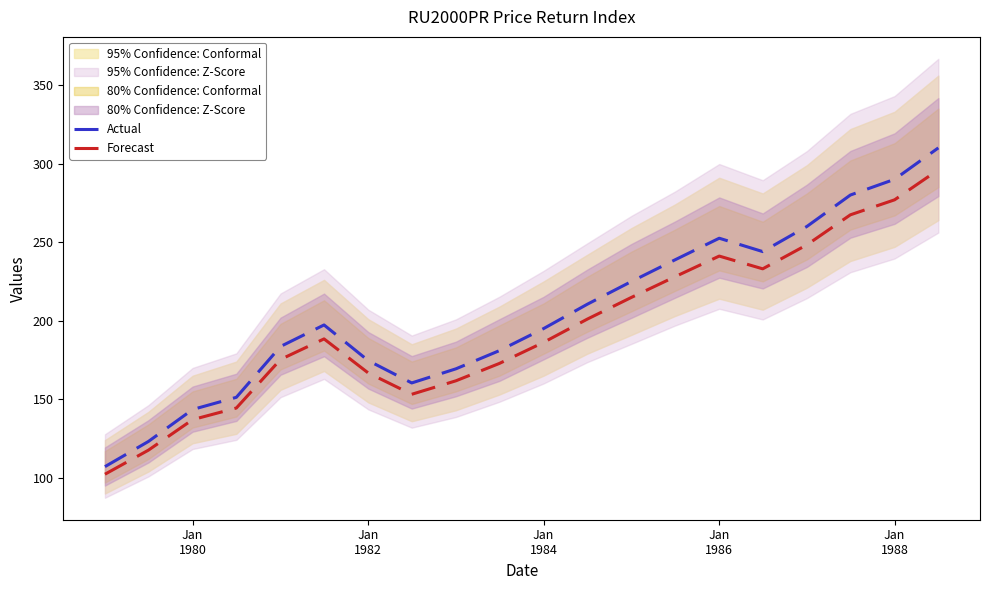

What is the value of the Forecast point at the 7th from the left?

166.7